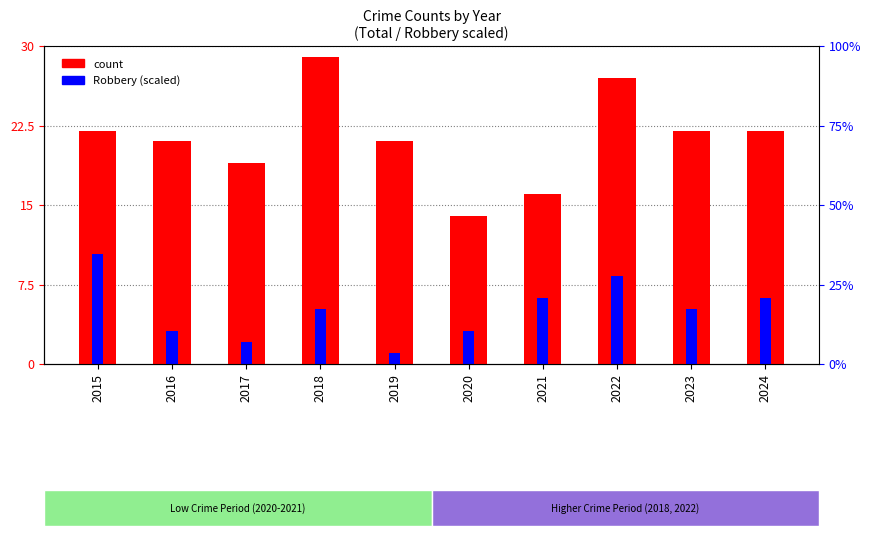

Reading left to right, extract all data points from this chart.

count: 22.0	21.0	19.0	29.0	21.0	14.0	16.0	27.0	22.0	22.0
Robbery (scaled): 10.3	3.1	2.1	5.2	1.0	3.1	6.2	8.3	5.2	6.2